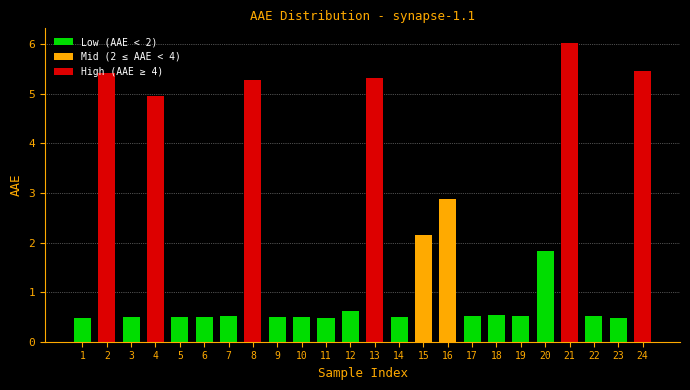

What is the minimum value shown in the chart?

0.5